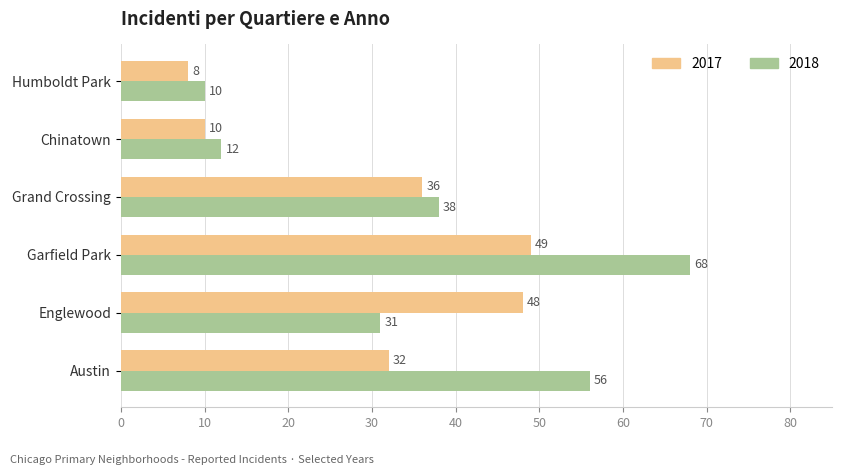

What is the sum of all 2017 values?

183